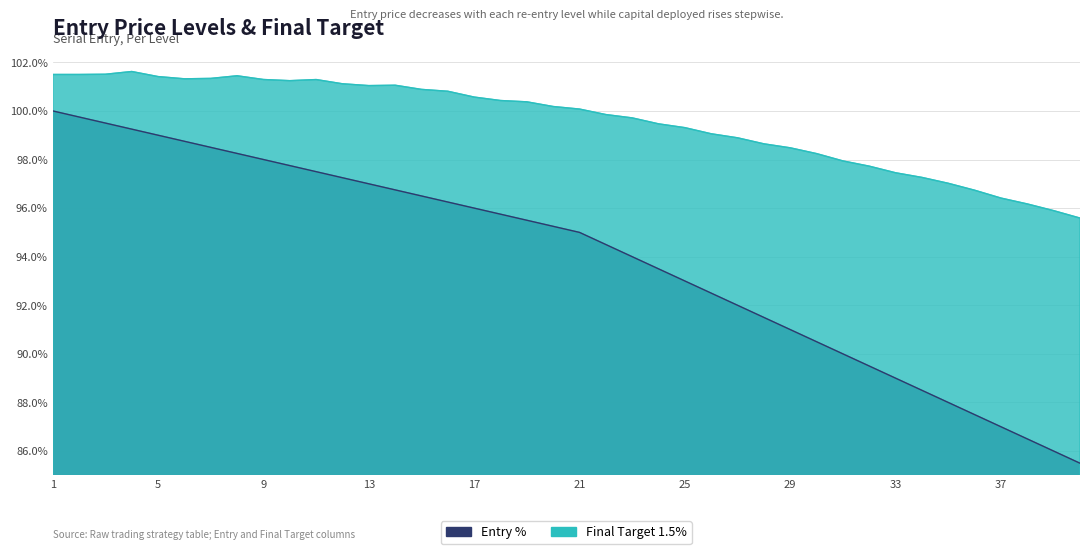

The Total Invested series shows 26.0 at 9. True or false?

False